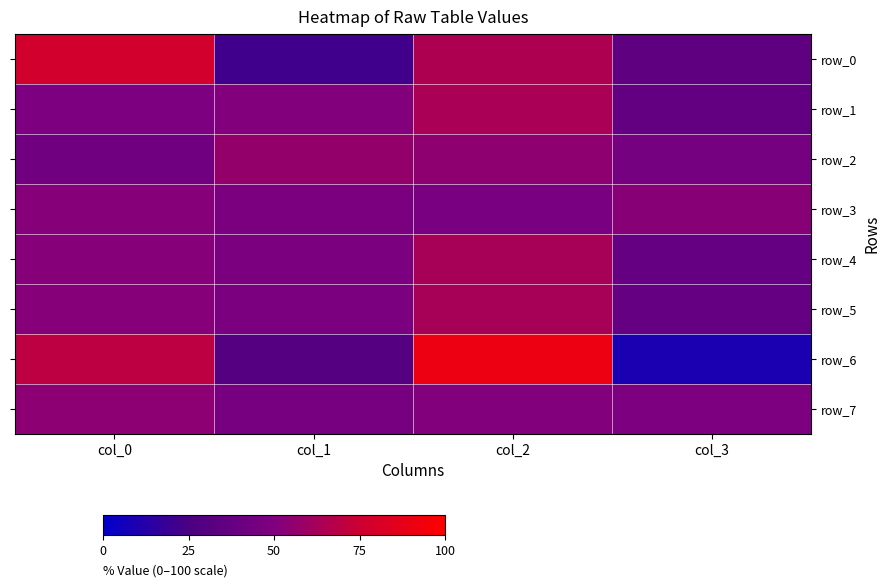

Rank the categories by row_7 value from highest to lowest.

col_0, col_2, col_3, col_1